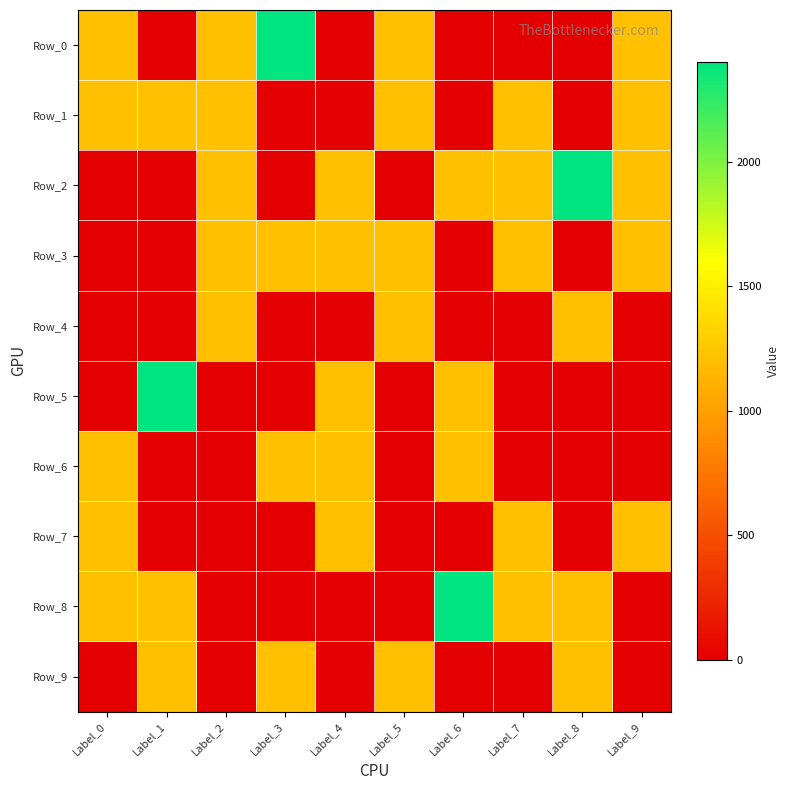

Reading right to left, extract all data points from this chart.

Row_0: Label_9=1200	Label_8=0	Label_7=0	Label_6=0	Label_5=1200	Label_4=0	Label_3=2400	Label_2=1200	Label_1=0	Label_0=1200
Row_1: Label_9=1200	Label_8=0	Label_7=1200	Label_6=0	Label_5=1200	Label_4=0	Label_3=0	Label_2=1200	Label_1=1200	Label_0=1200
Row_2: Label_9=1200	Label_8=2400	Label_7=1200	Label_6=1200	Label_5=0	Label_4=1200	Label_3=0	Label_2=1200	Label_1=0	Label_0=0
Row_3: Label_9=1200	Label_8=0	Label_7=1200	Label_6=0	Label_5=1200	Label_4=1200	Label_3=1200	Label_2=1200	Label_1=0	Label_0=0
Row_4: Label_9=0	Label_8=1200	Label_7=0	Label_6=0	Label_5=1200	Label_4=0	Label_3=0	Label_2=1200	Label_1=0	Label_0=0
Row_5: Label_9=0	Label_8=0	Label_7=0	Label_6=1200	Label_5=0	Label_4=1200	Label_3=0	Label_2=0	Label_1=2400	Label_0=0
Row_6: Label_9=0	Label_8=0	Label_7=0	Label_6=1200	Label_5=0	Label_4=1200	Label_3=1200	Label_2=0	Label_1=0	Label_0=1200
Row_7: Label_9=1200	Label_8=0	Label_7=1200	Label_6=0	Label_5=0	Label_4=1200	Label_3=0	Label_2=0	Label_1=0	Label_0=1200
Row_8: Label_9=0	Label_8=1200	Label_7=1200	Label_6=2400	Label_5=0	Label_4=0	Label_3=0	Label_2=0	Label_1=1200	Label_0=1200
Row_9: Label_9=0	Label_8=1200	Label_7=0	Label_6=0	Label_5=1200	Label_4=0	Label_3=1200	Label_2=0	Label_1=1200	Label_0=0